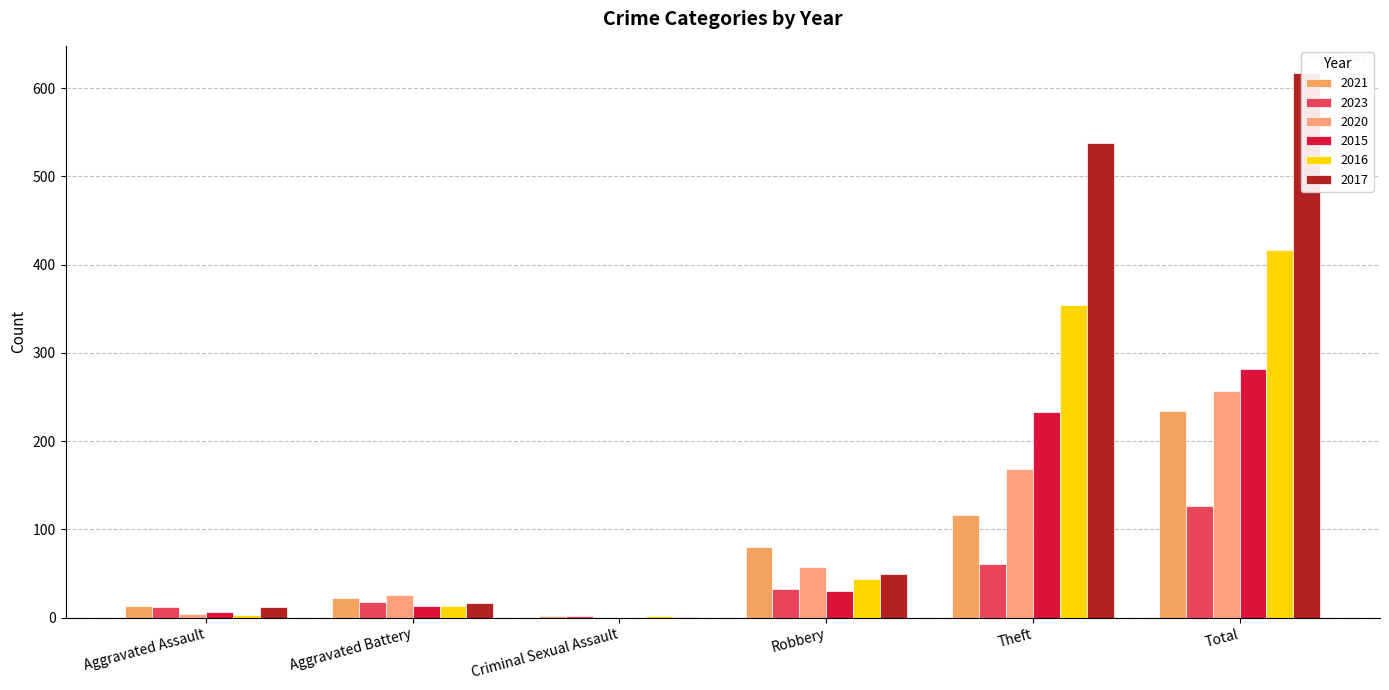

At Theft, list the series in order from smallest to largest.

2023, 2021, 2020, 2015, 2016, 2017